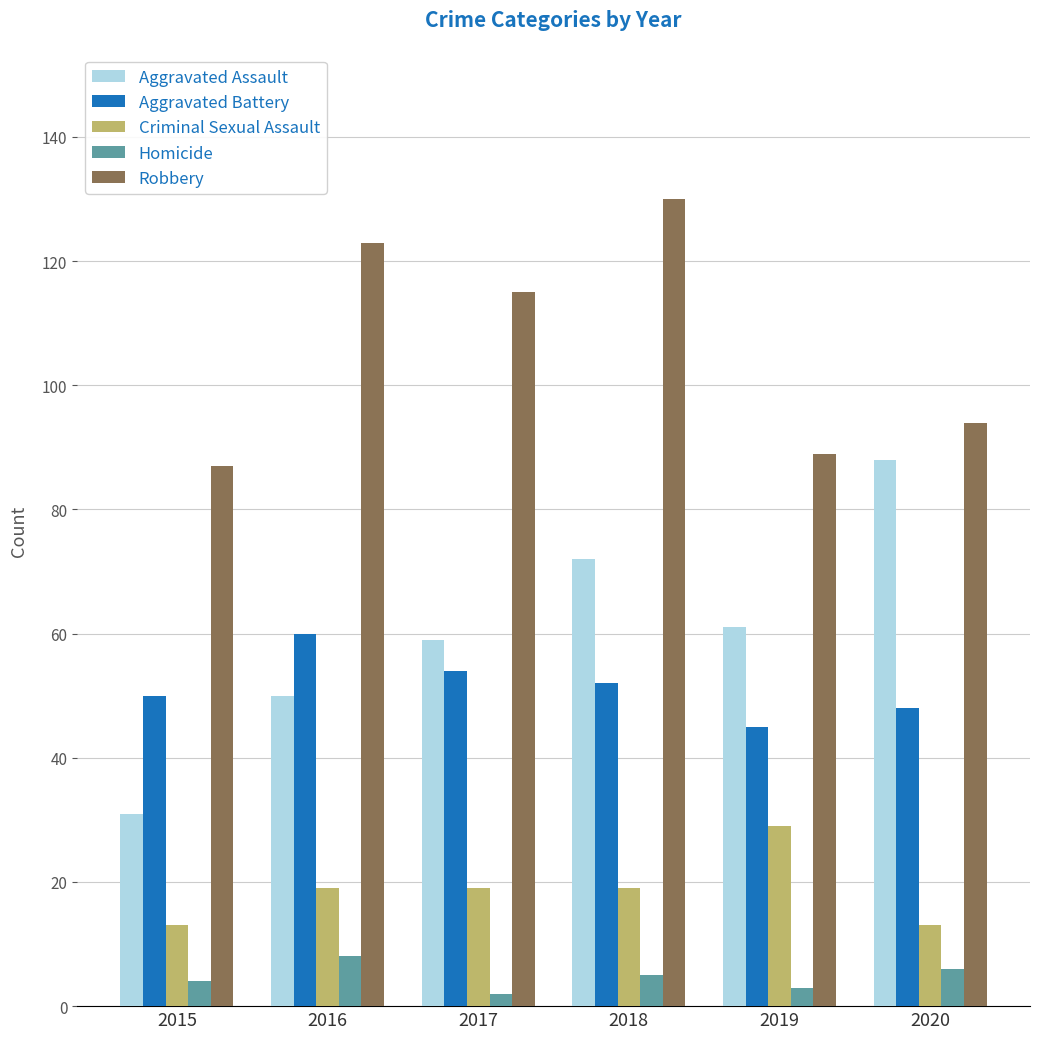

How many values in the Aggravated Battery series are below 52?

3